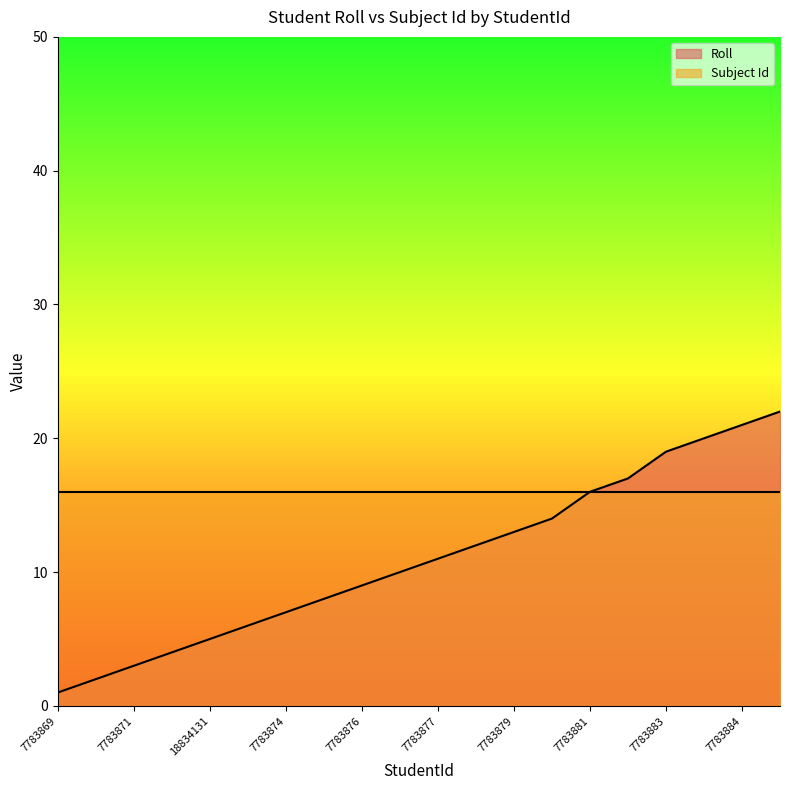

Count the number of values greater than 11.

9